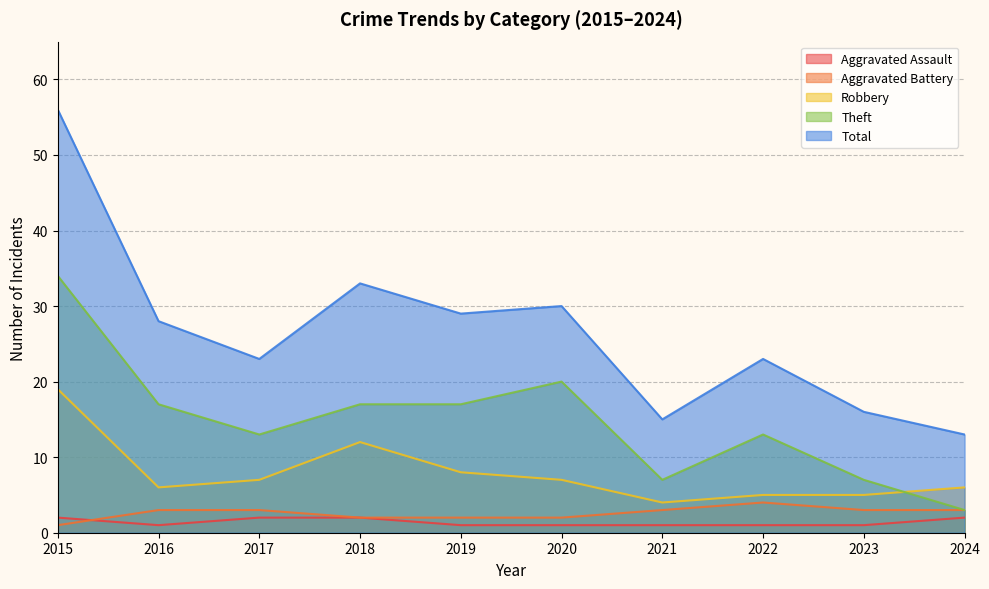

What is the average value of the Total series?

27